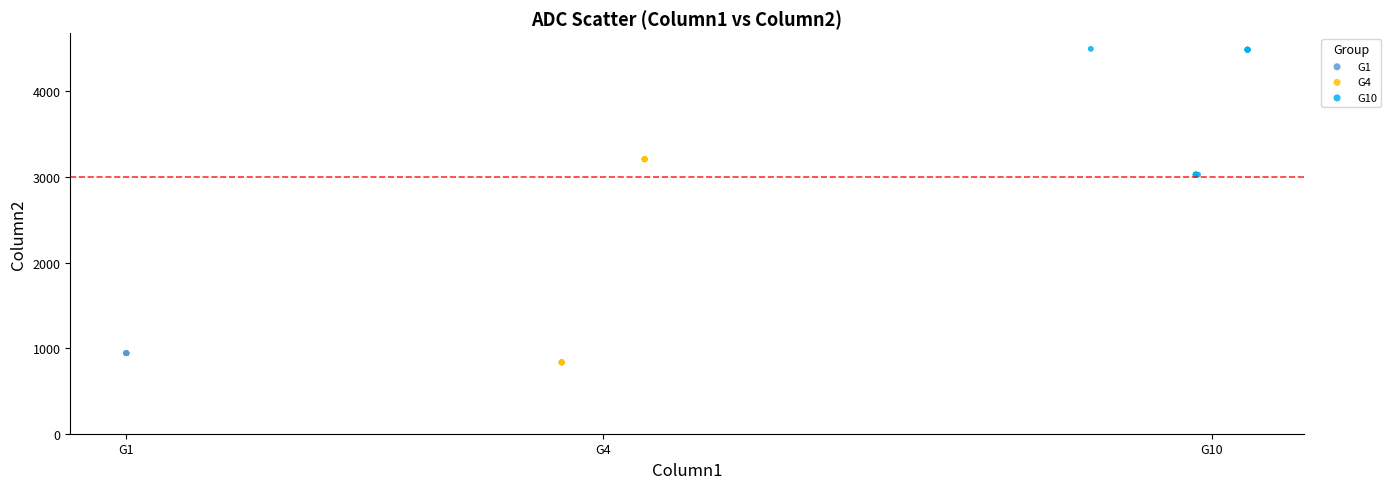

Which series contains the highest Y value?

G10